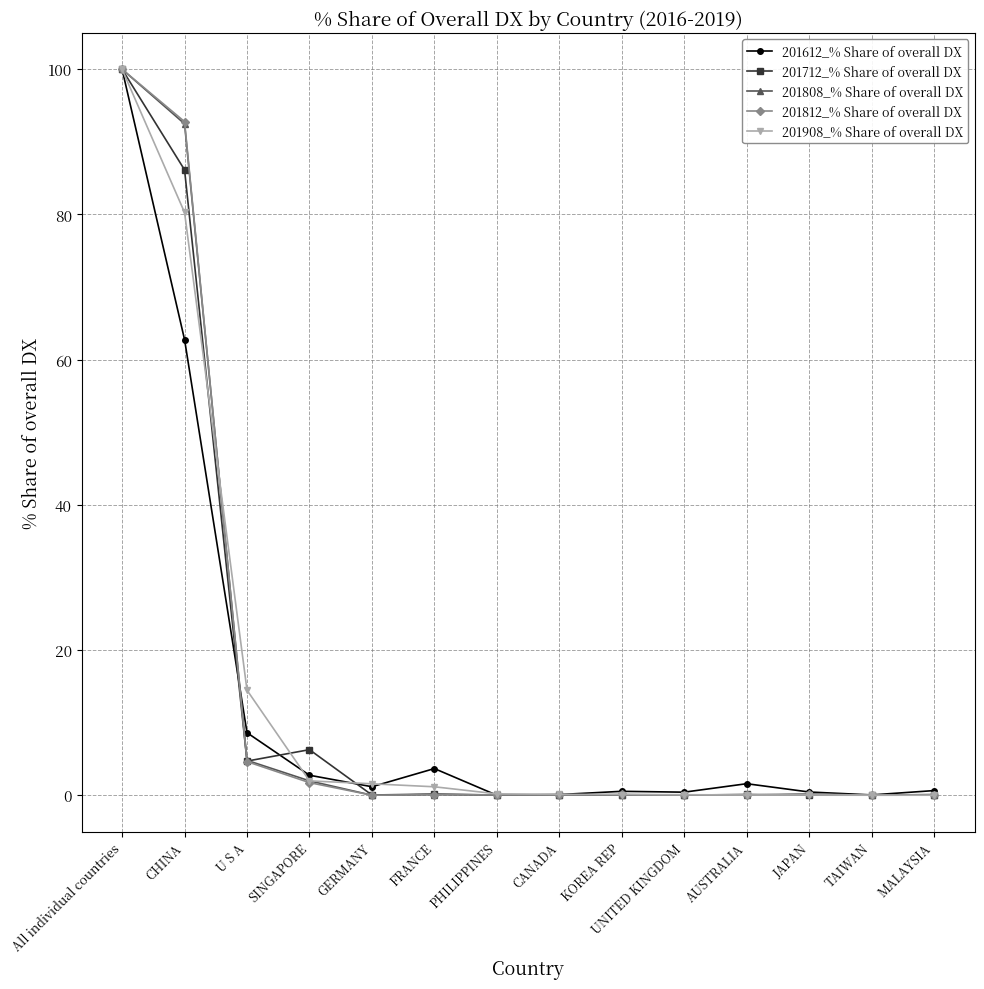

What are all the series names shown in the legend?

201612_% Share of overall DX, 201712_% Share of overall DX, 201808_% Share of overall DX, 201812_% Share of overall DX, 201908_% Share of overall DX